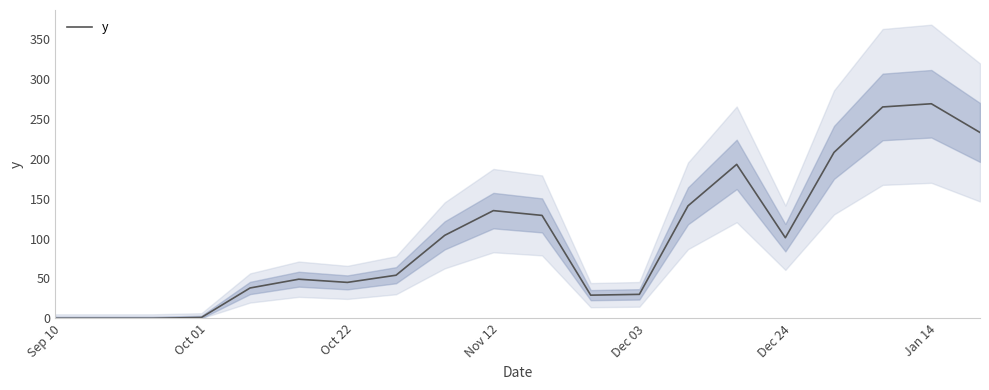

What is the value of the 13th point from the left?

30